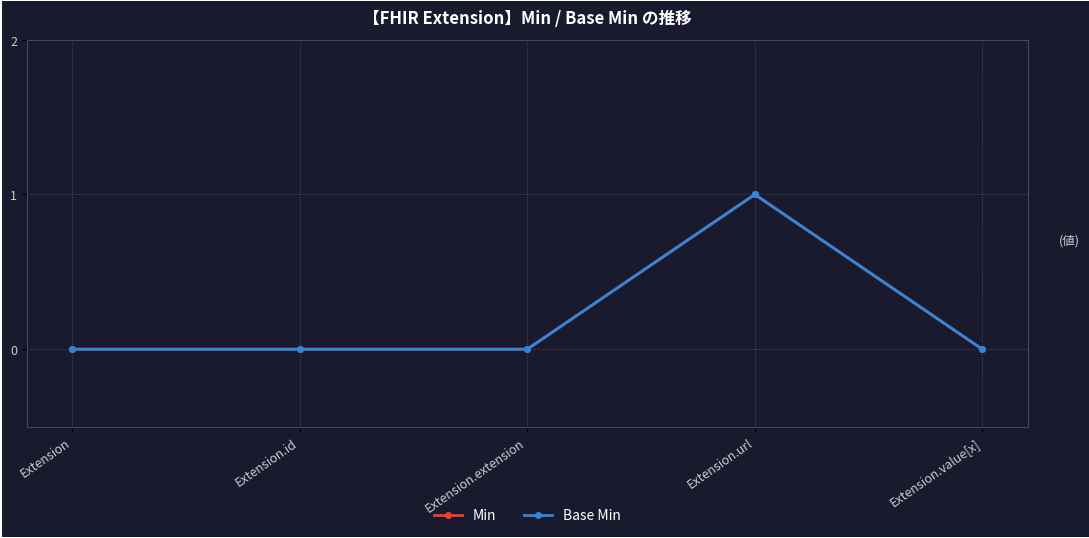

Does the chart have visible grid lines?

Yes